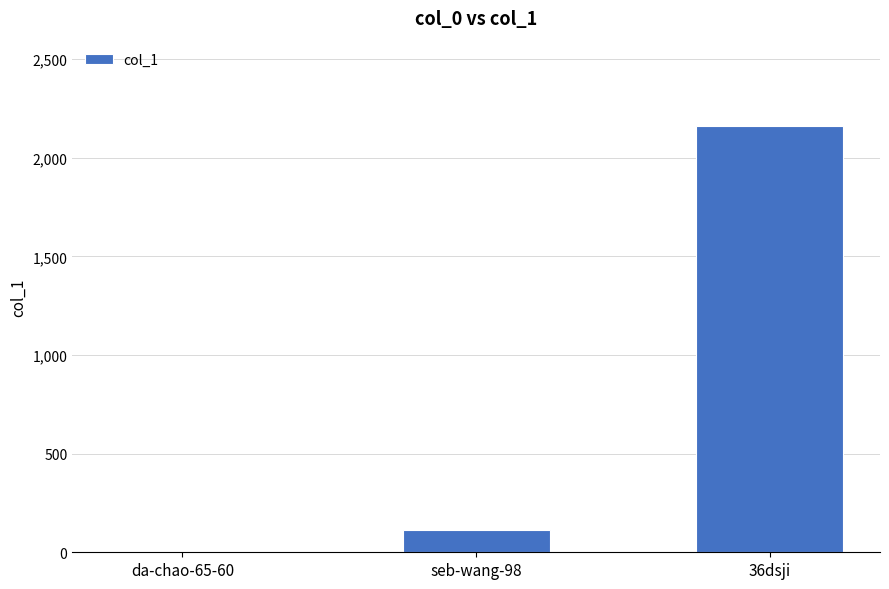

Which has a higher value, seb-wang-98 or 36dsji?

36dsji